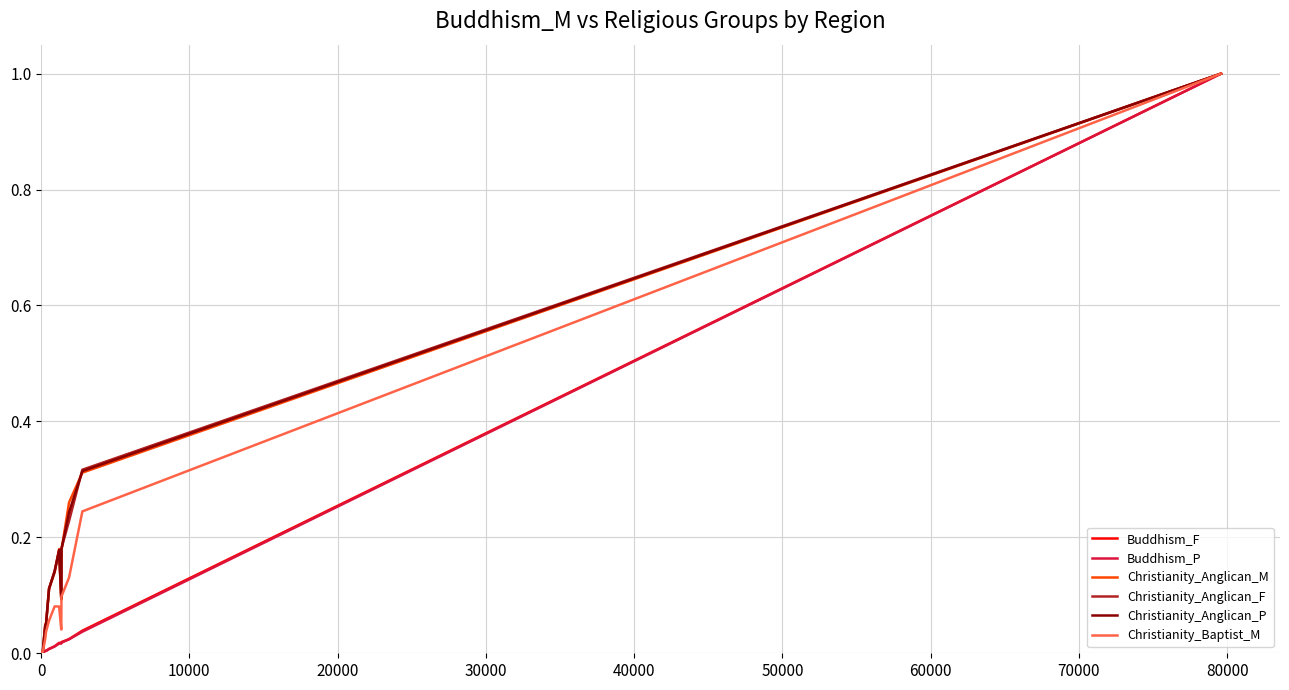

What is the maximum value shown in the chart?

1.0